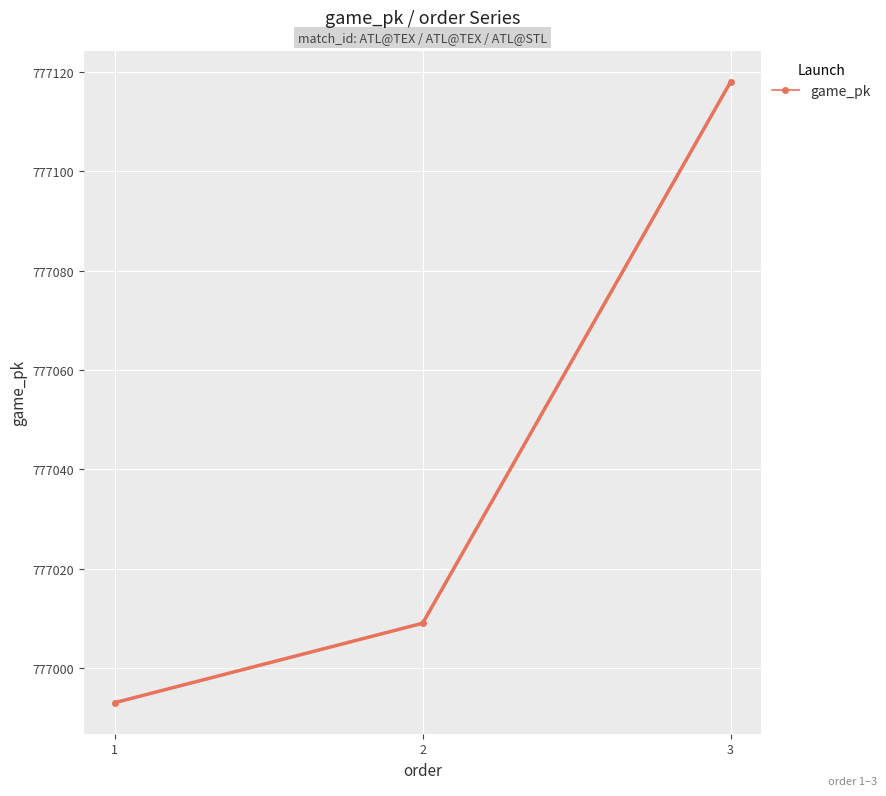

What is the change in value from 1 to 3?

+125